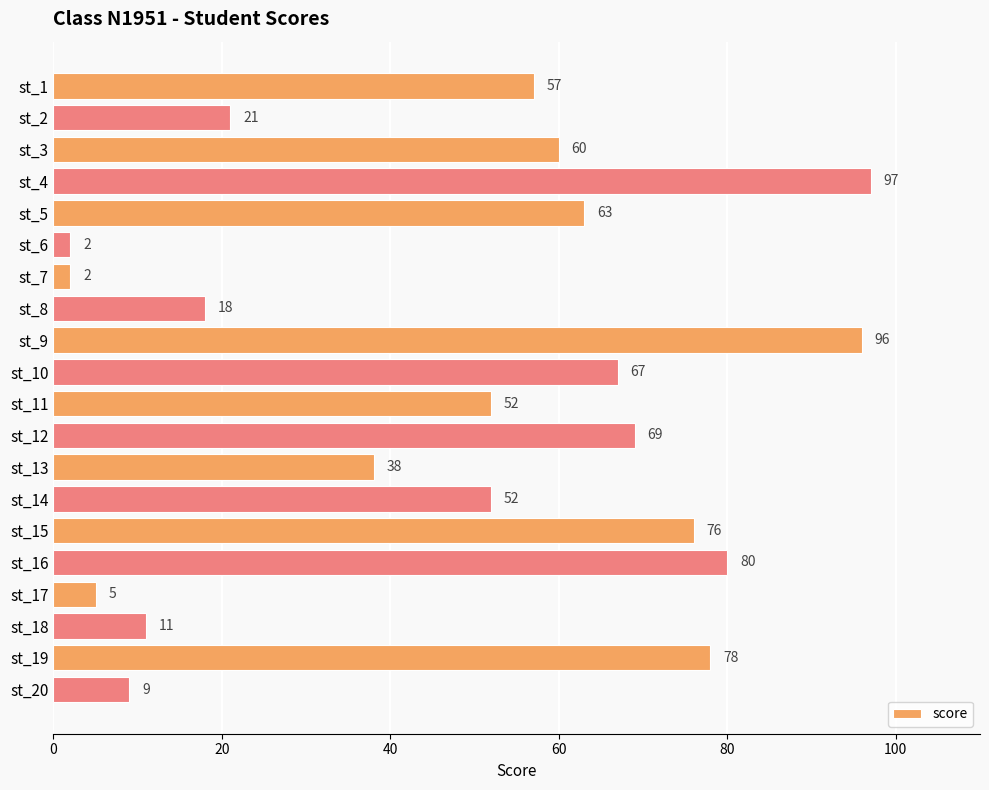

What is the ratio of the value at st_19 to the value at st_3?

1.3